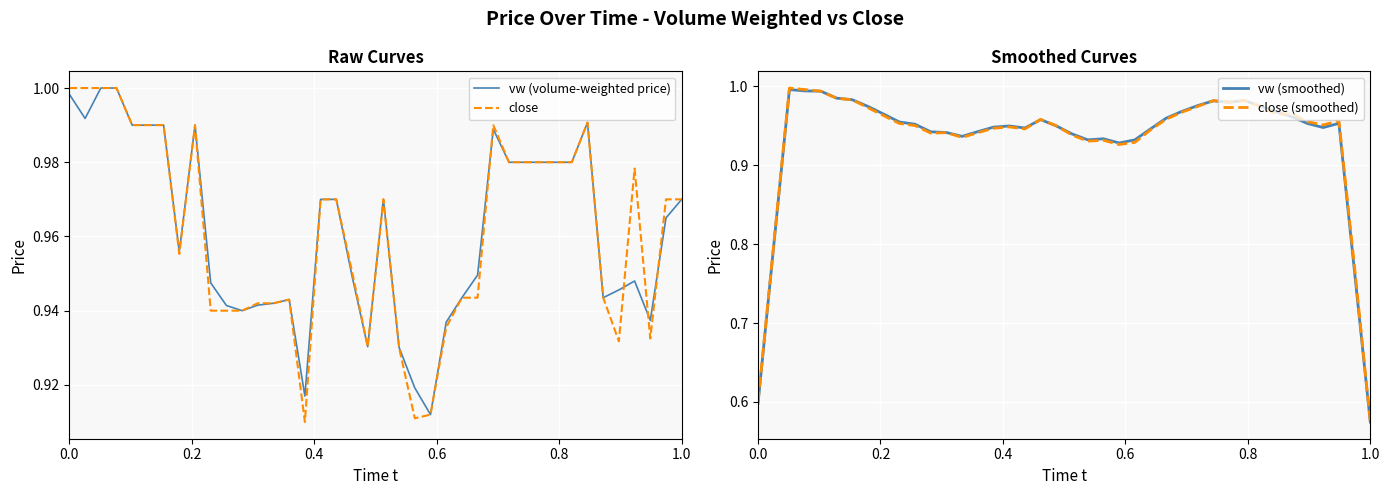

True or false: close (smoothed) has a value of 0.9 at 0.0.

False